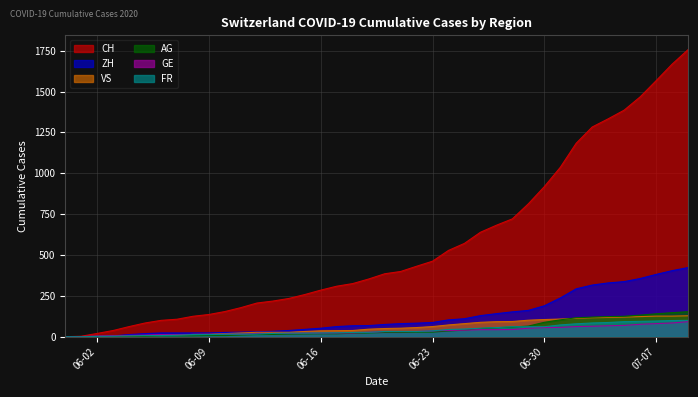

True or false: AG and ZH cross at least once.

False